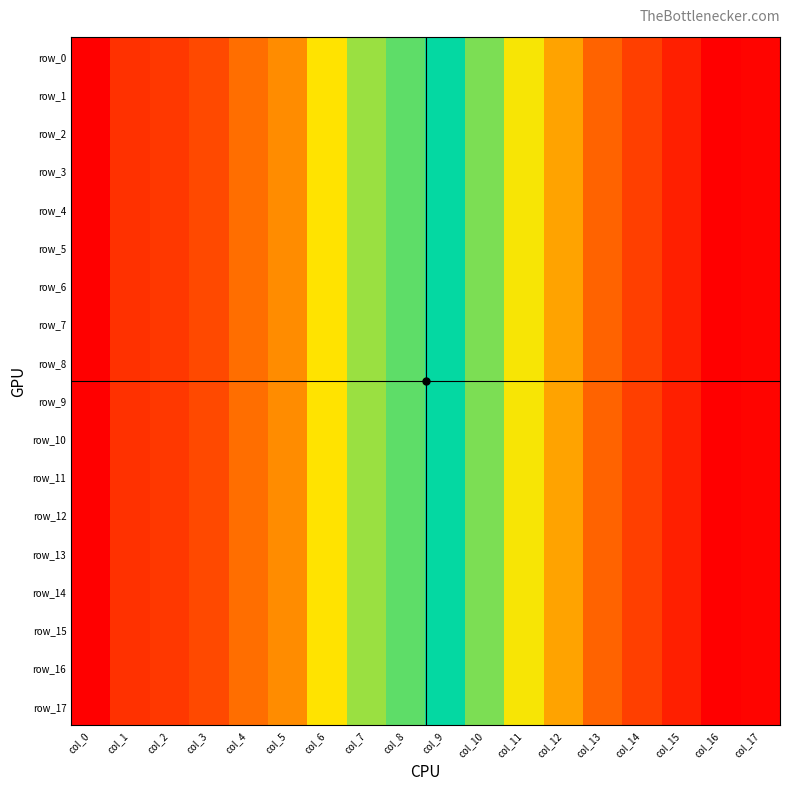

What is the sum of all row_9 values?

1.0